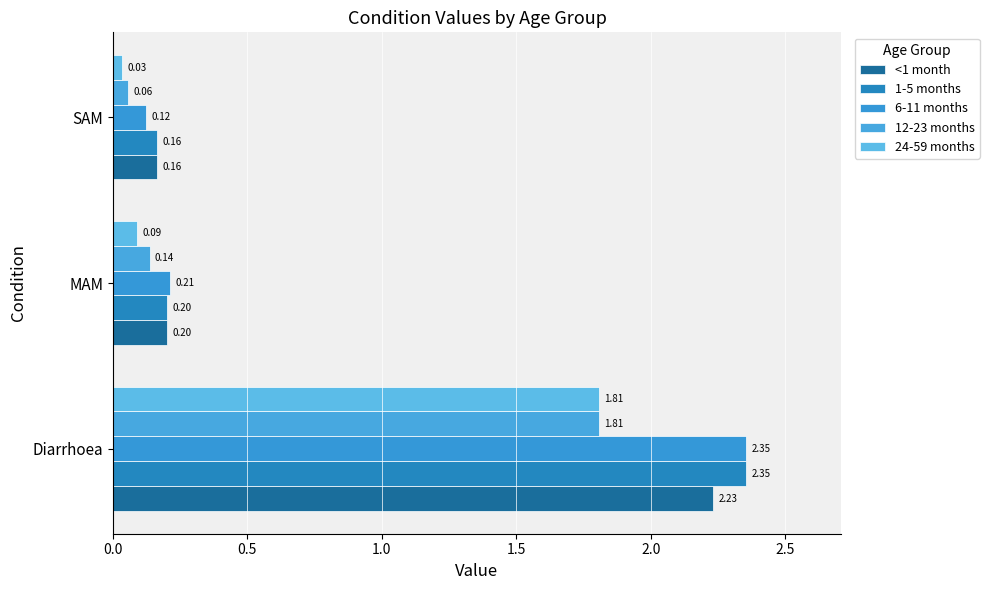

What are all the series names shown in the legend?

<1 month, 1-5 months, 6-11 months, 12-23 months, 24-59 months